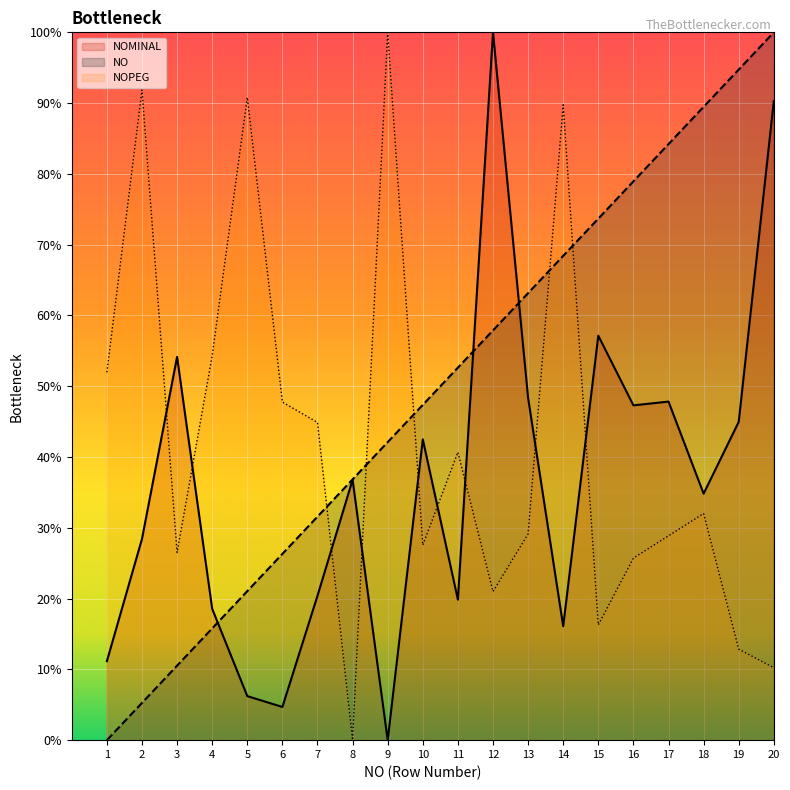

After their last crossing, which series has the higher values: NO or NOPEG?

NO